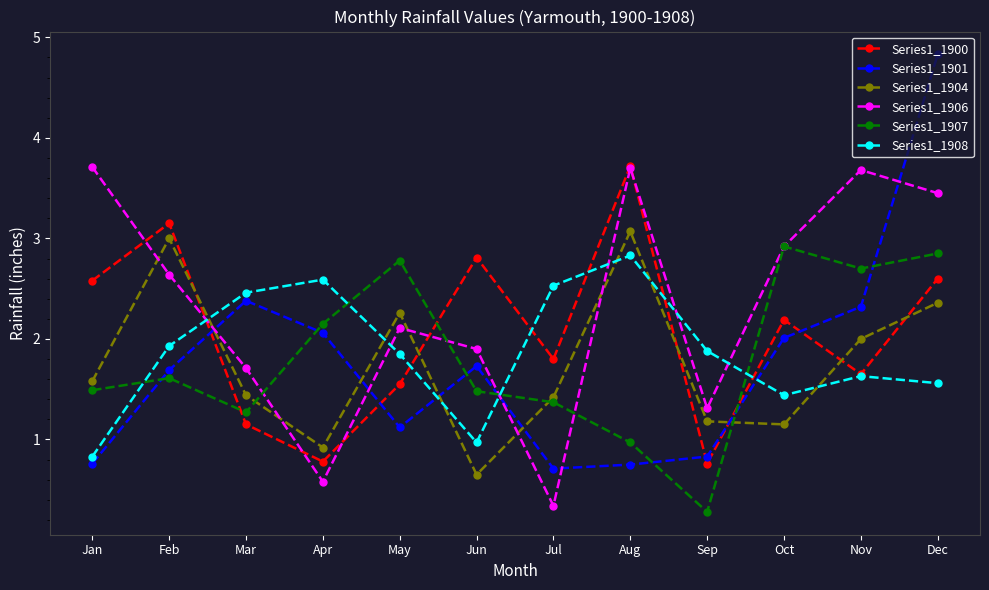

Between Mar and Jun, which series saw the biggest shift?

Series1_1900